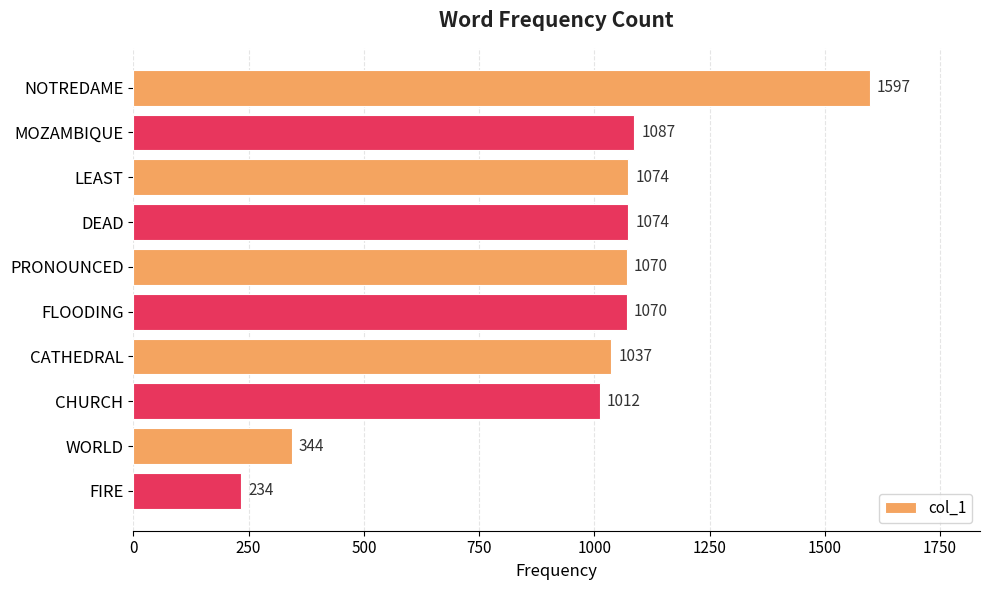

What is the minimum value shown in the chart?

234